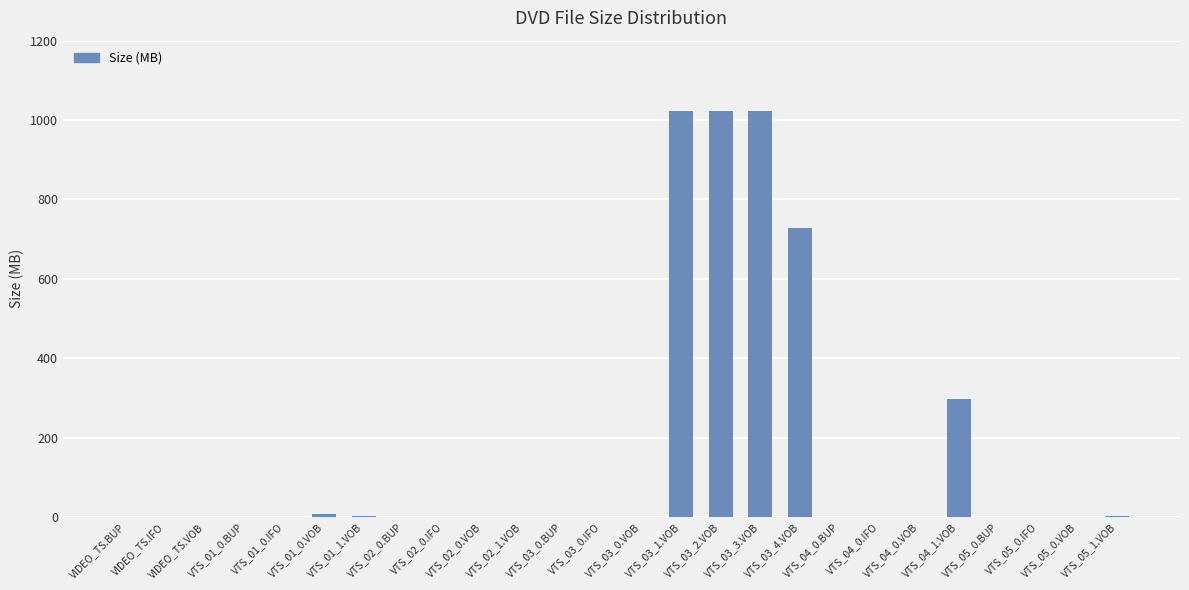

What is the maximum value shown in the chart?

1024.0